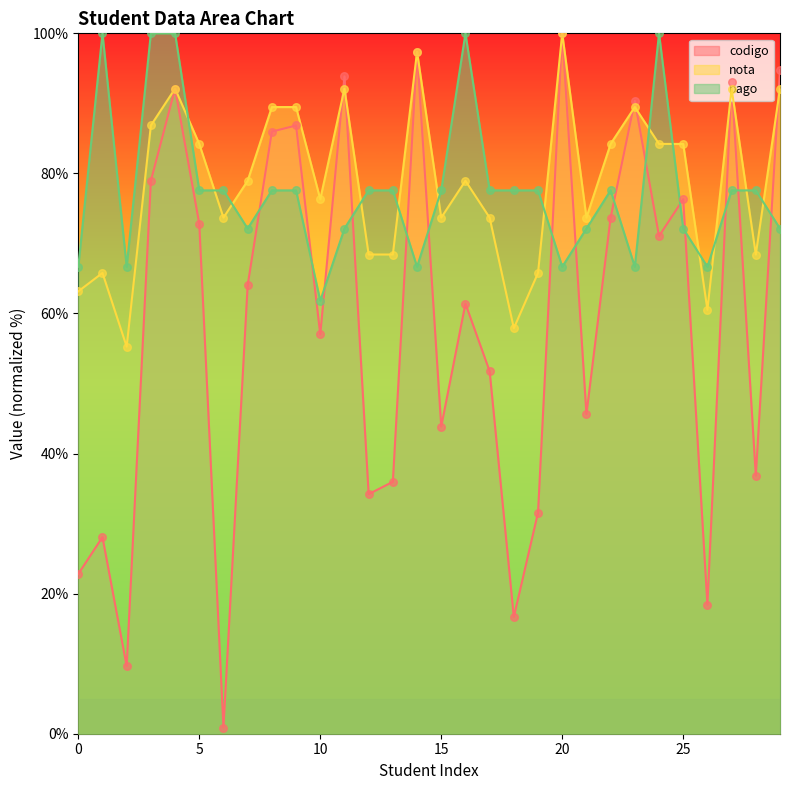

Is the value of pago at 2 greater than the value of nota at 4?

No